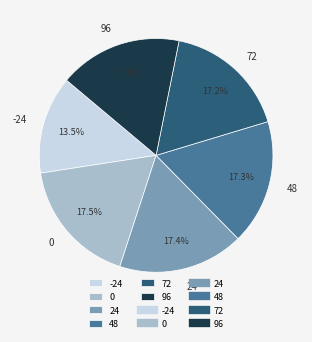

Is the sum of -24 and 96 greater than half?

No